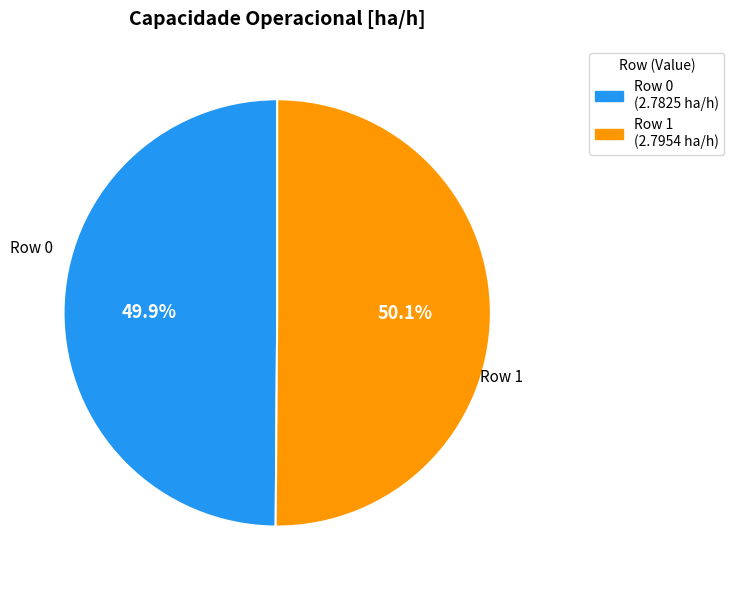

Is there a majority slice in this chart?

Yes